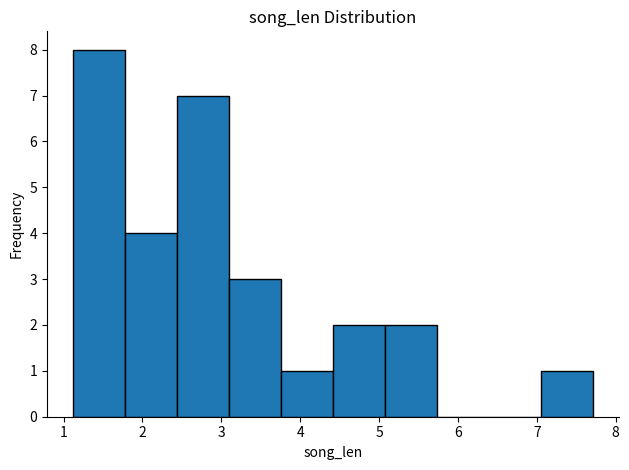

Over which range of the x-axis is the bar tallest?

1.1 to 1.8